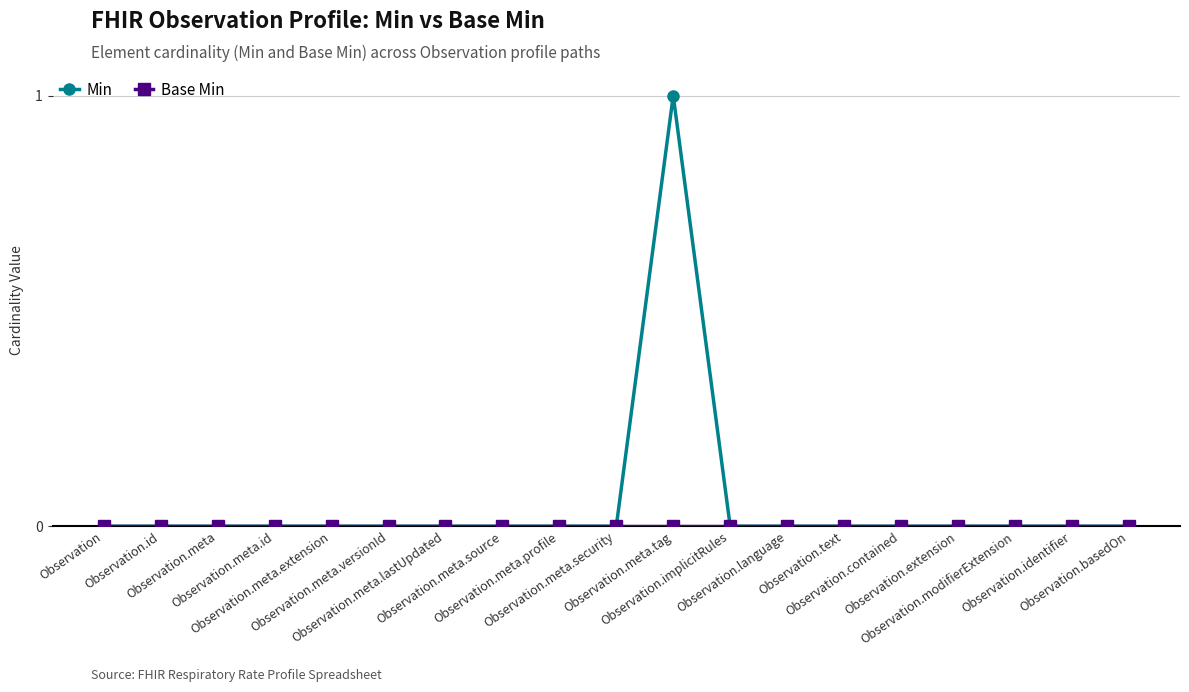

Which series has the largest range (max minus min)?

Min